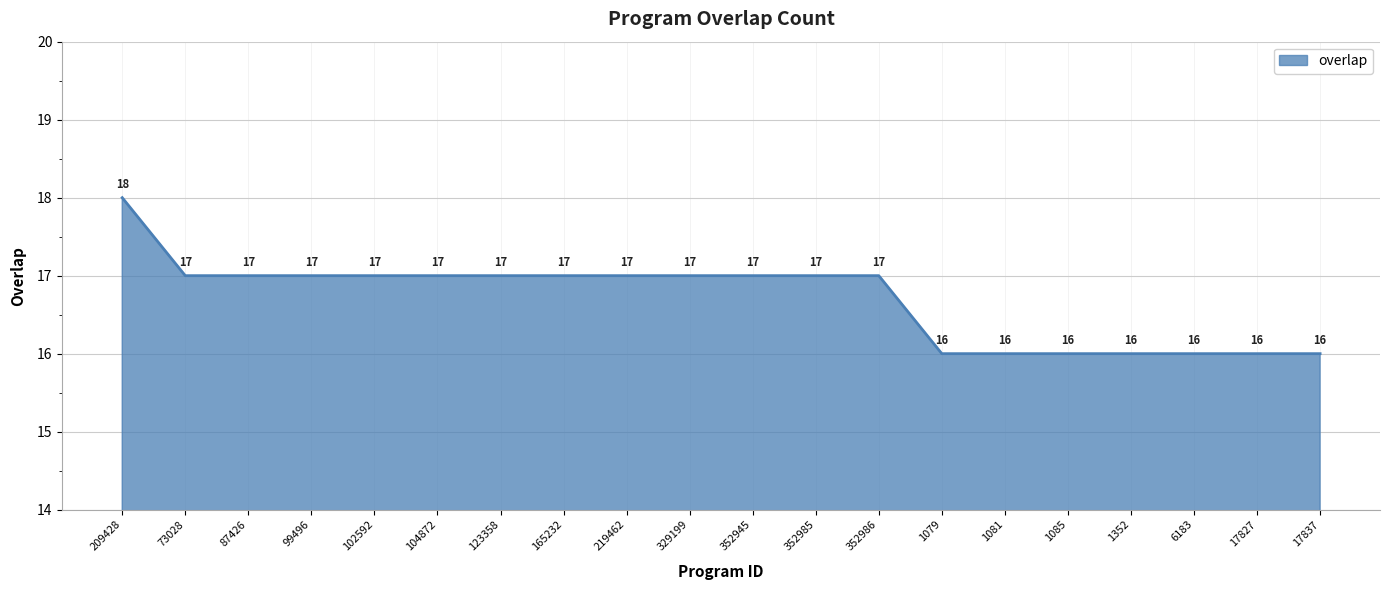

What is the greatest value displayed?

18